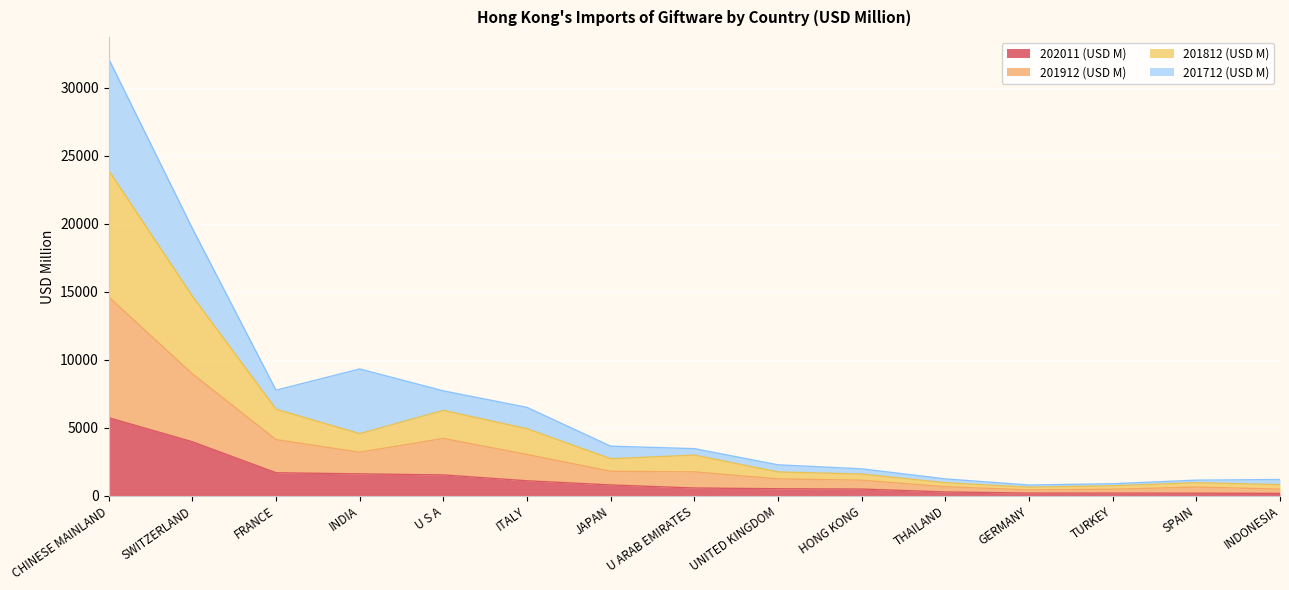

In 201912 (USD M), how many points are higher than both neighbors (excluding endpoints)?

2